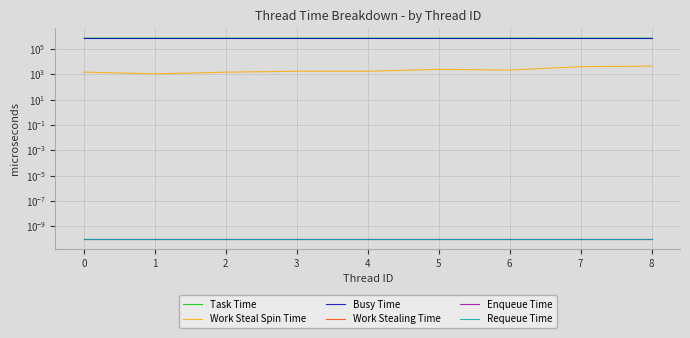

True or false: Enqueue Time and Work Steal Spin Time cross at least once.

False